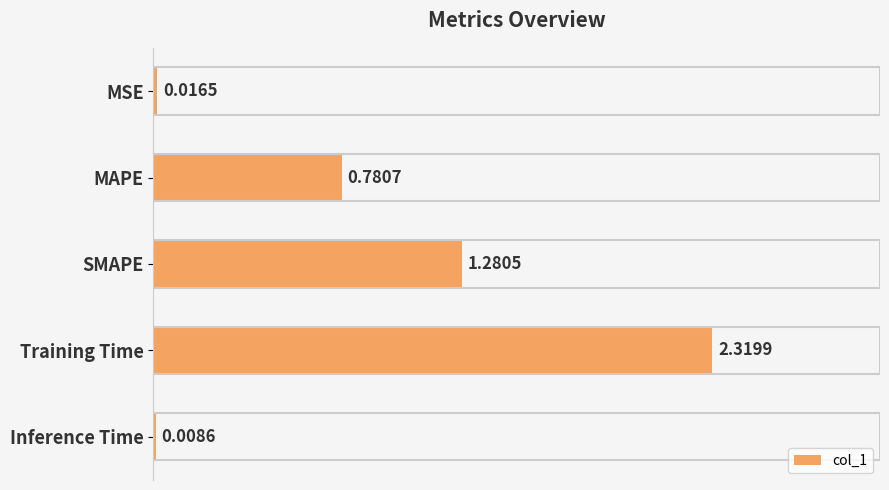

What is the sum of the values at SMAPE and MAPE?

2.1